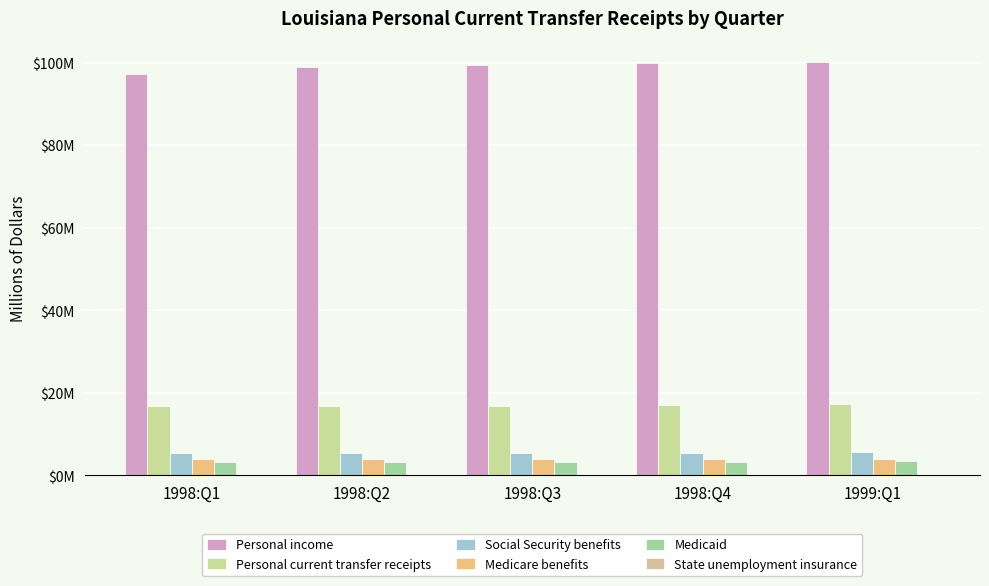

List the series in order of their peak value, lowest first.

State unemployment insurance, Medicaid, Medicare benefits, Social Security benefits, Personal current transfer receipts, Personal income